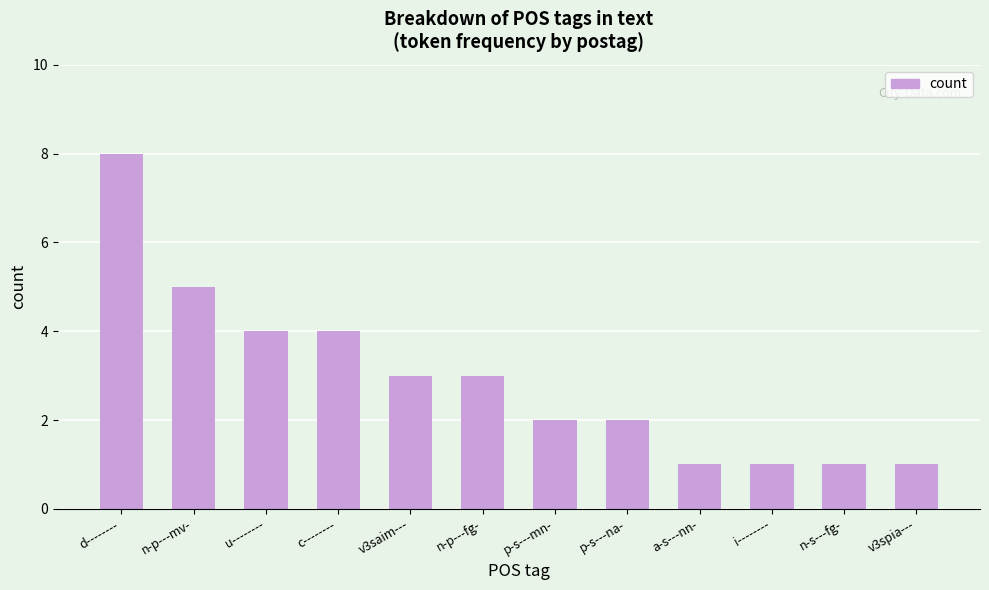

What is the label of the 11th bar from the left?

n-s---fg-